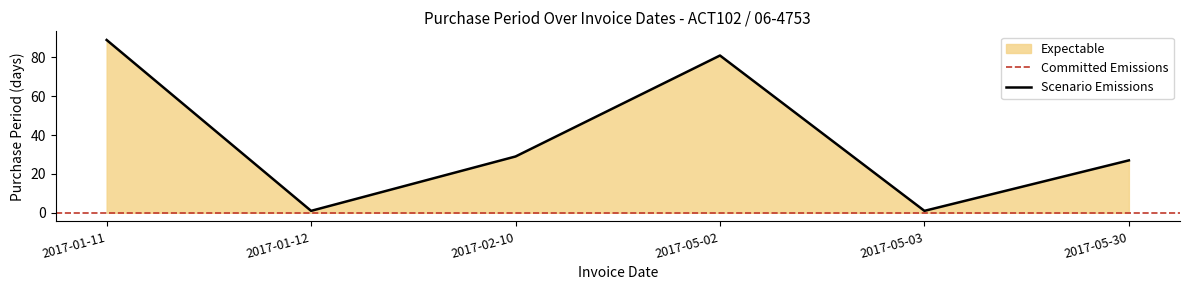

How many interior local valleys (lower than both neighbors) does the data have?

2